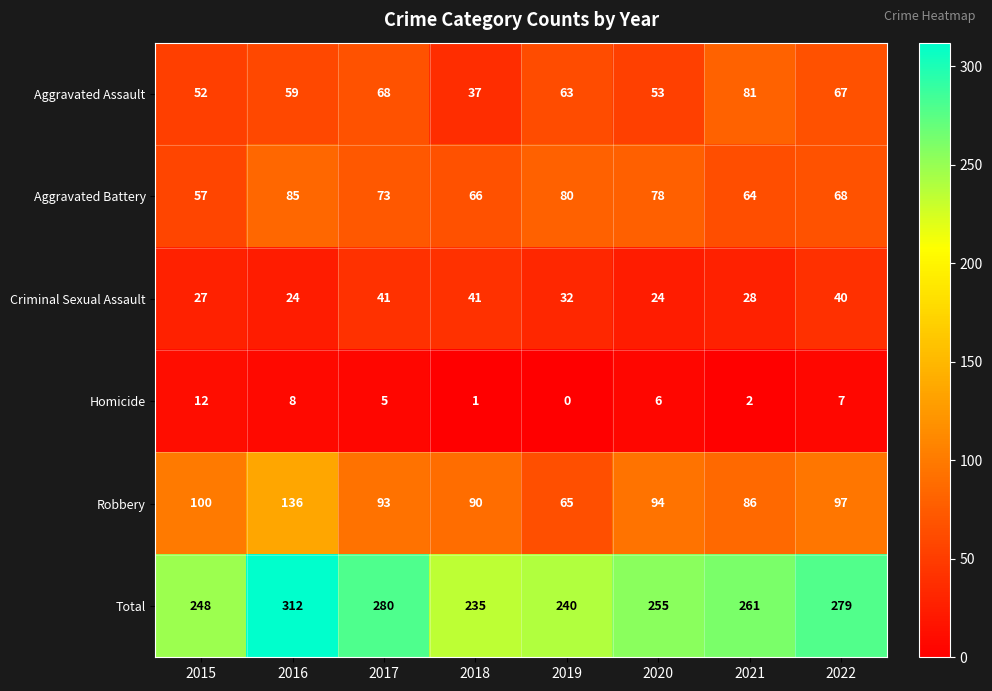

What is the difference between the maximum and second lowest values in the Aggravated Battery series?

21